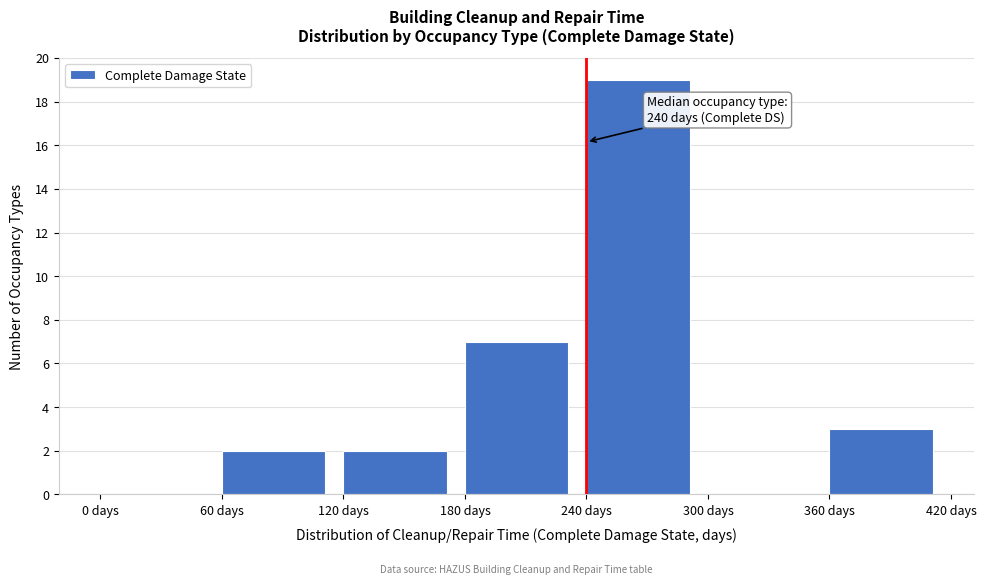

Which range on the x-axis has the tallest bar?

240 to 300